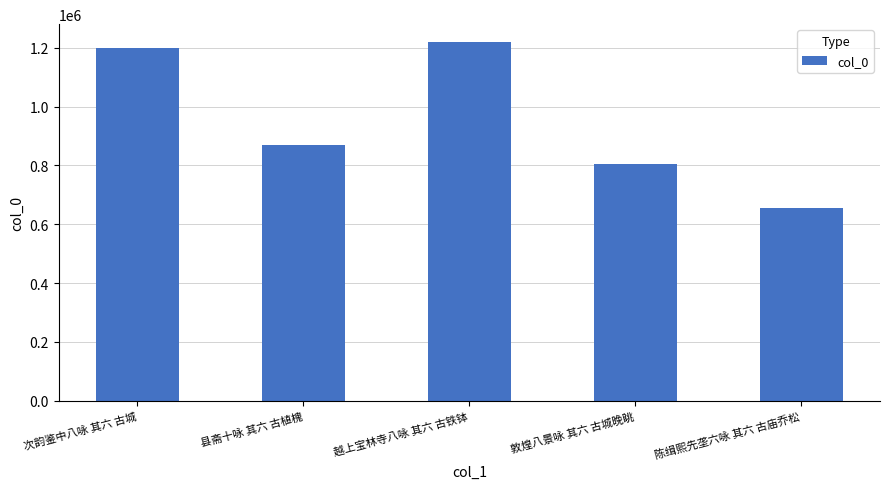

What is the average value?

949596